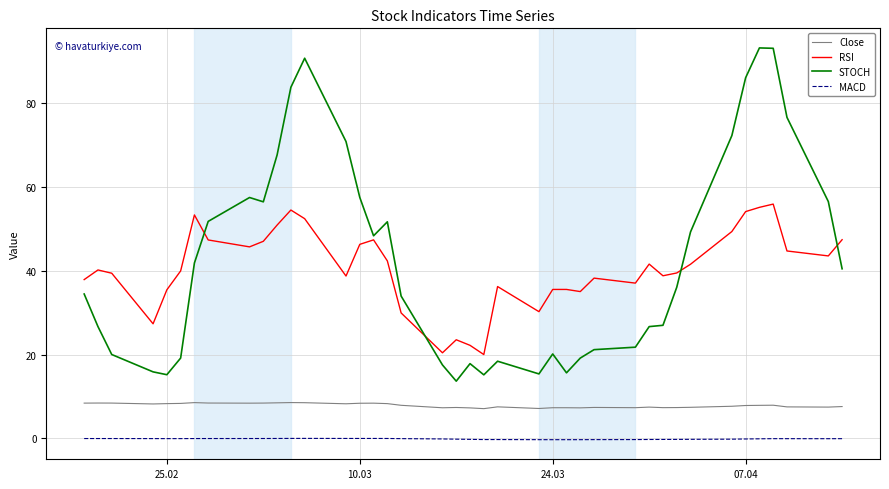

True or false: MACD and Close intersect in this chart.

False